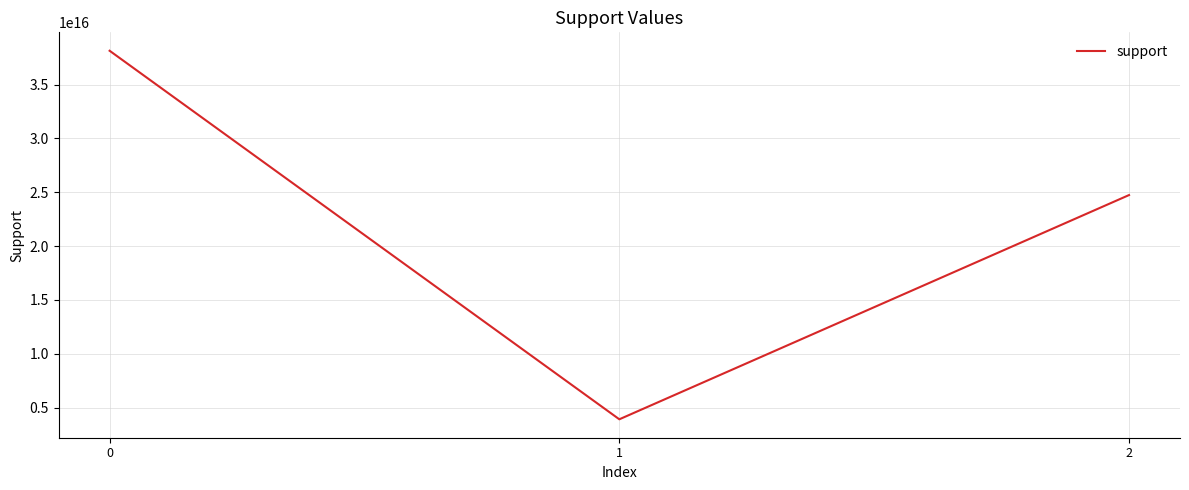

Rank the categories by value from lowest to highest.

1, 2, 0